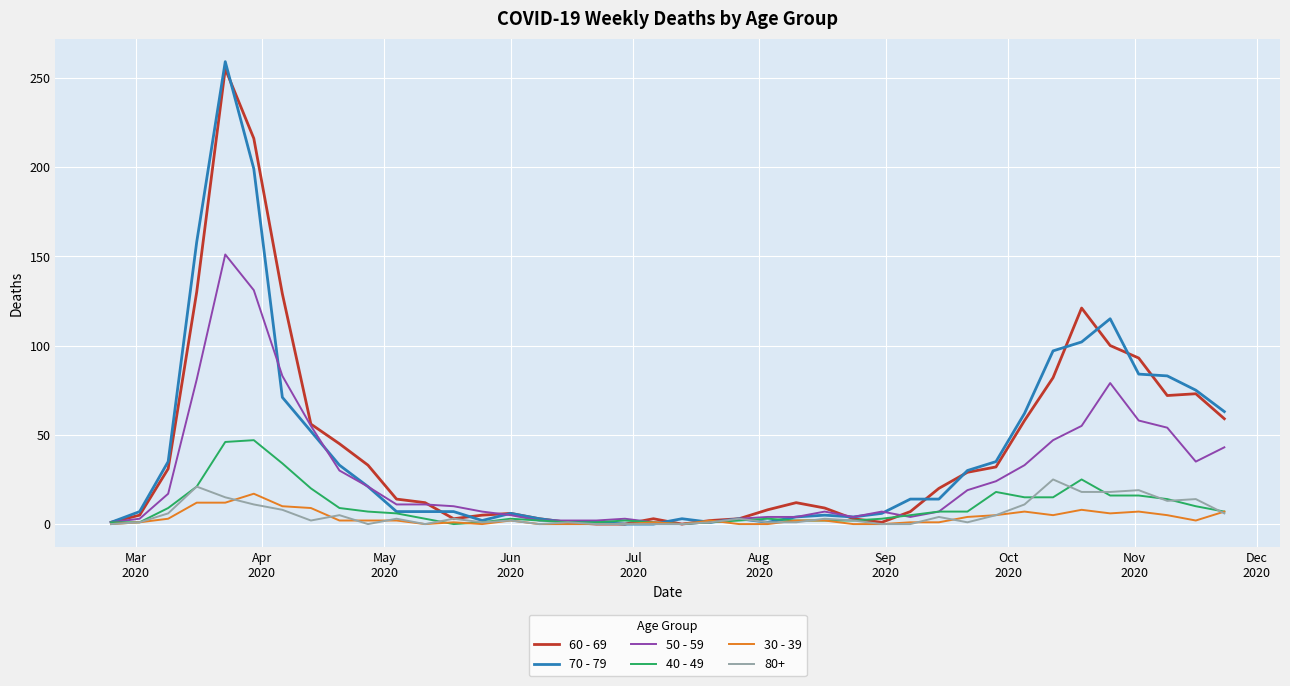

Which series has the largest range (max minus min)?

70 - 79